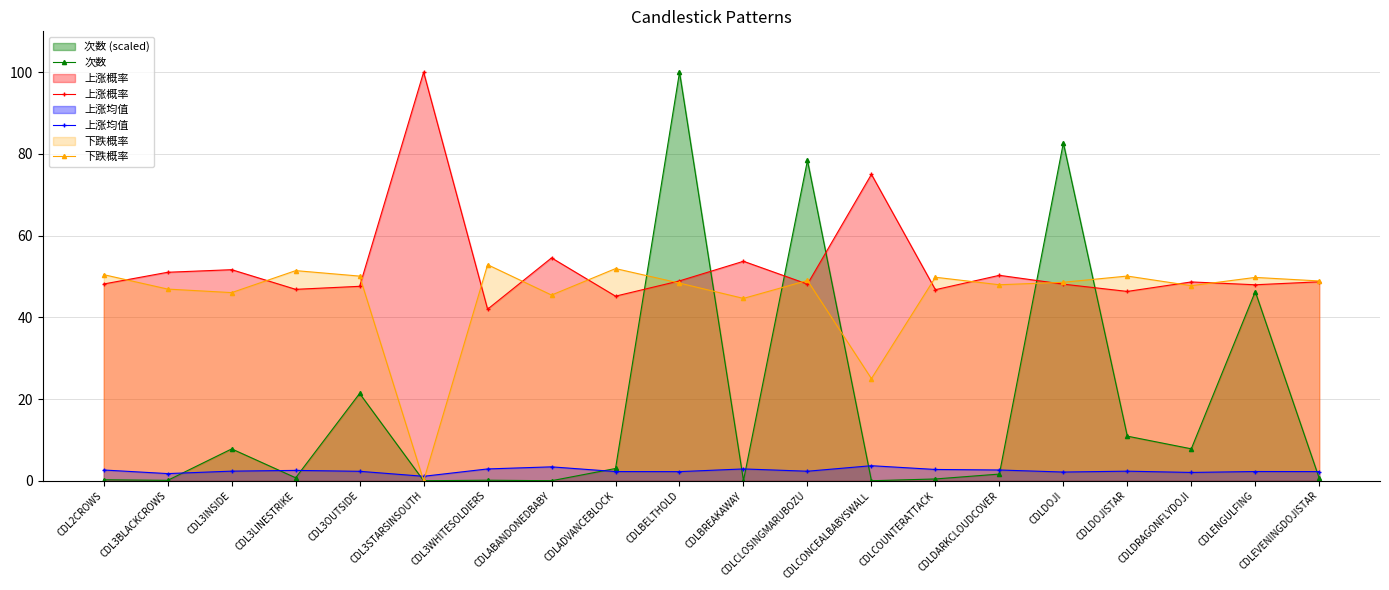

True or false: 上涨均值 has more than 2 points higher than both neighbors.

True